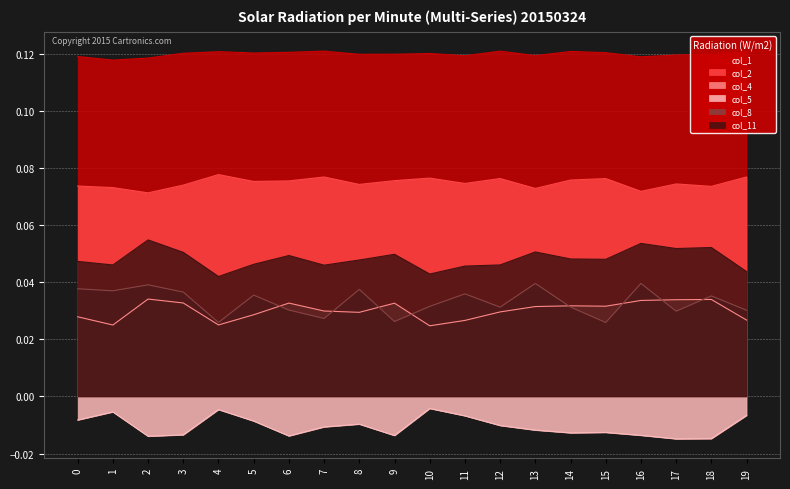

What is the sum of all col_2 values?

1.5